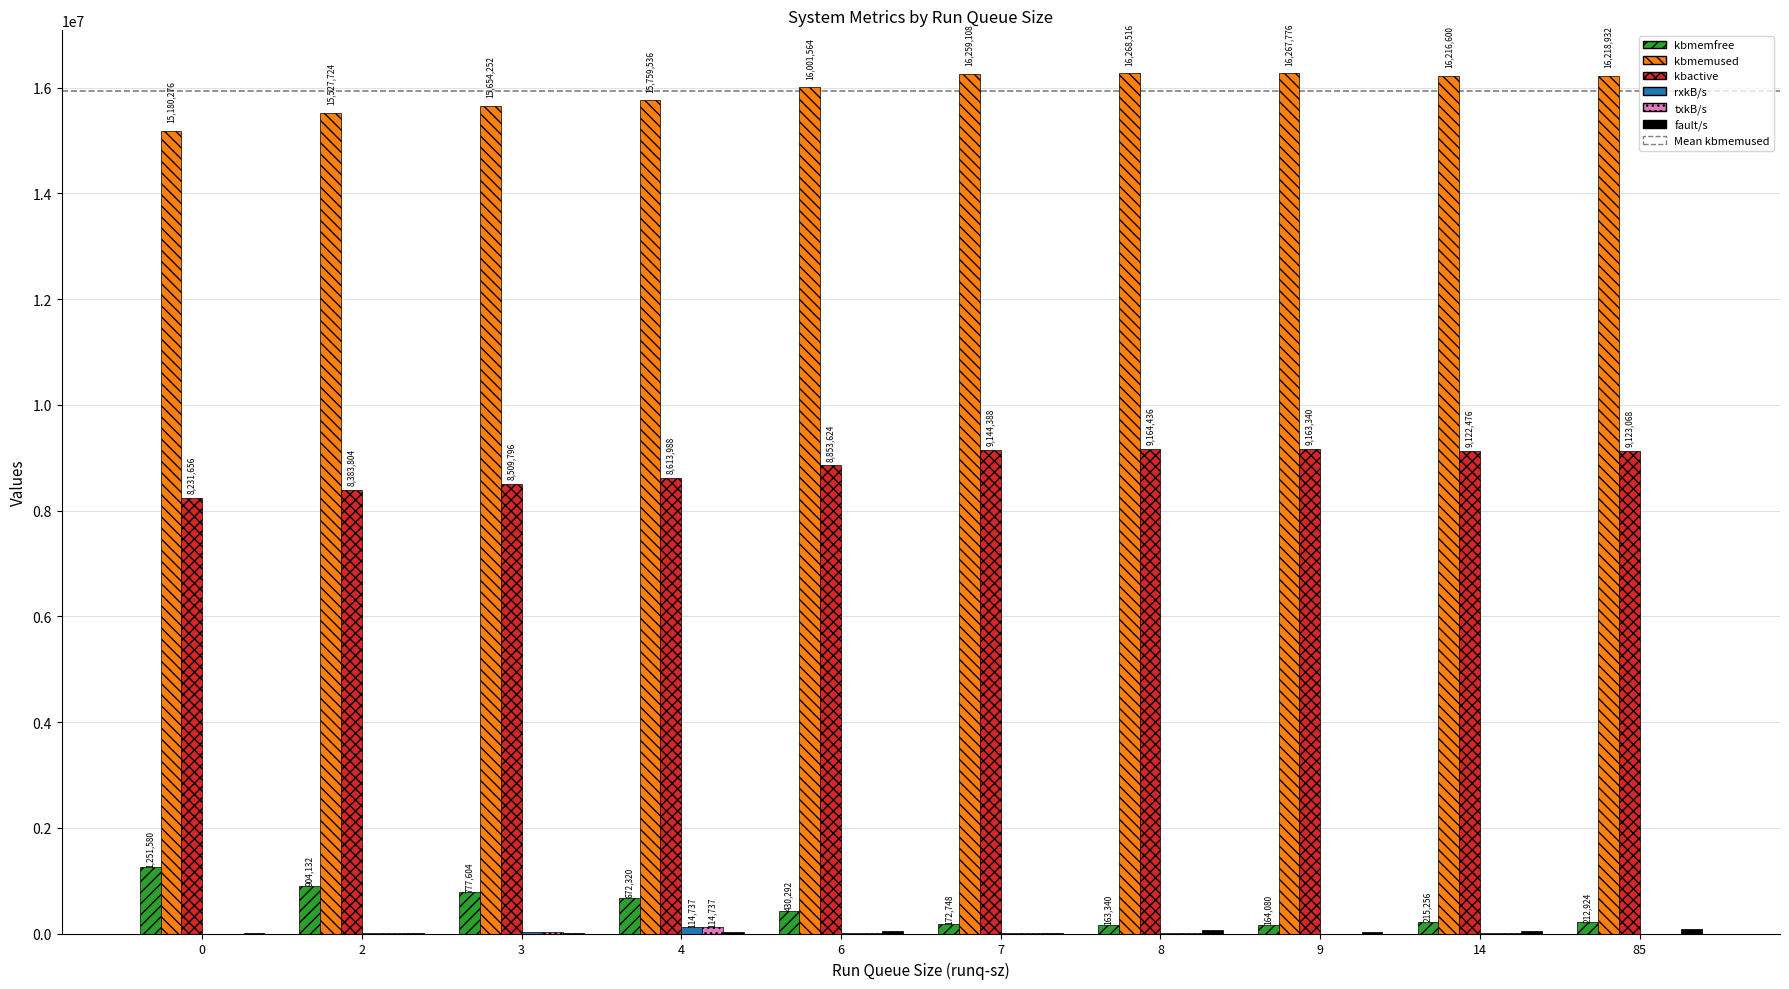

True or false: kbmemfree has a value of 212924.0 at 85.

True